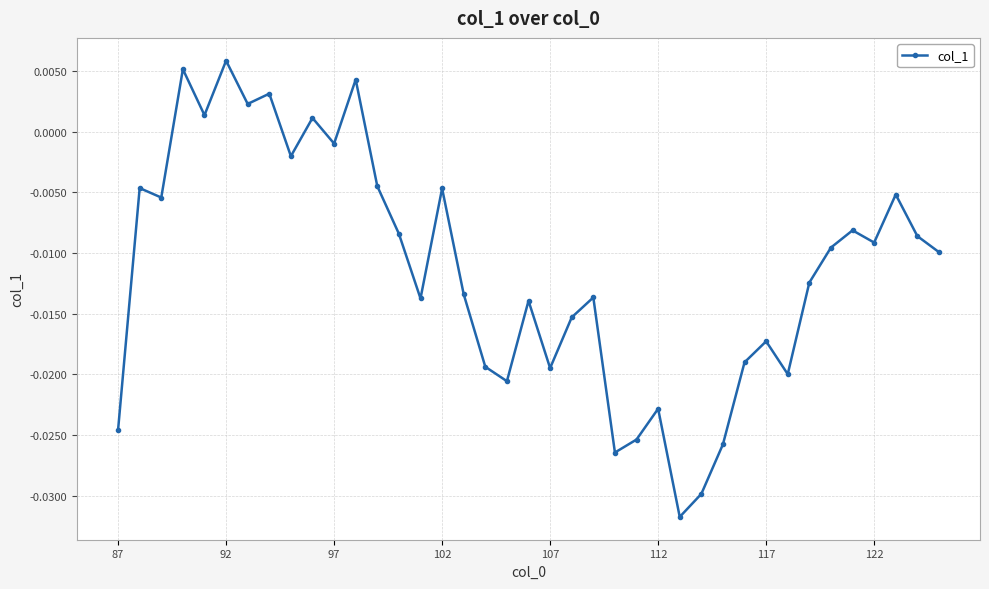

True or false: there are more than 1 points higher than both neighbors.

True